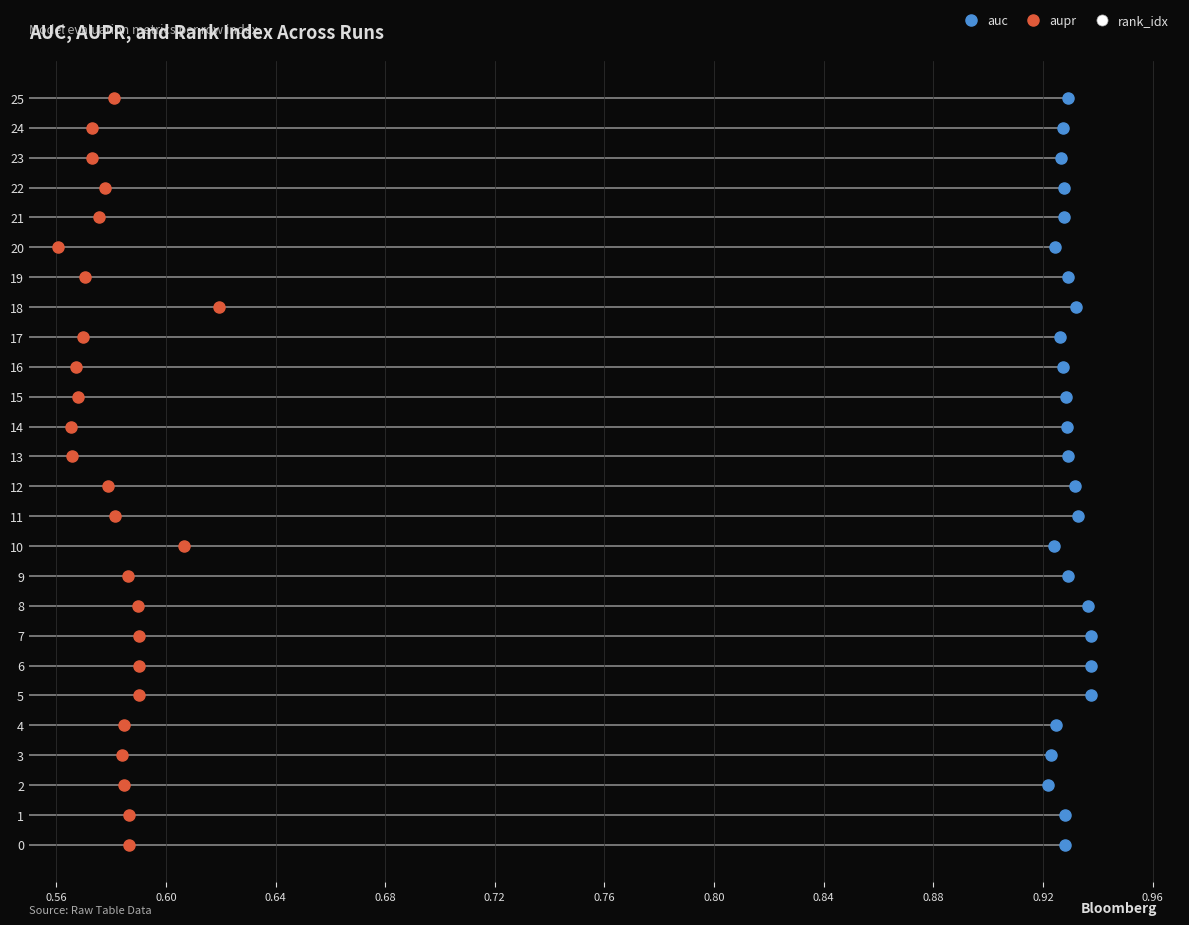

What are all the series names shown in the legend?

auc, aupr, rank_idx